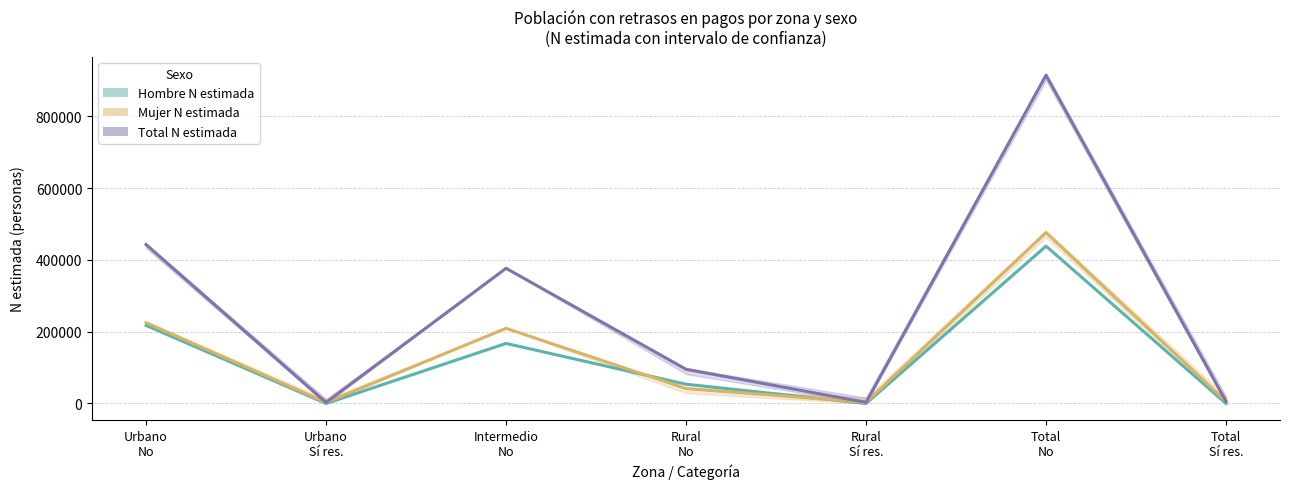

How many lines are shown in the chart?

3